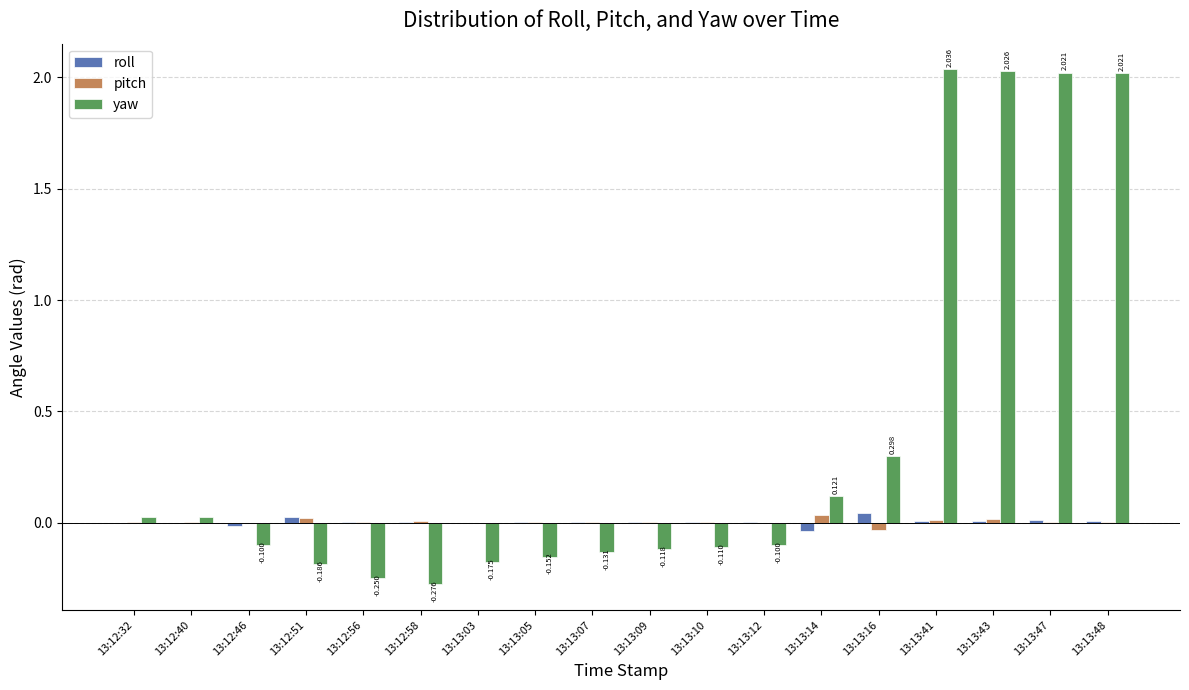

Which series changed the most between 13:13:14 and 13:13:47?

yaw